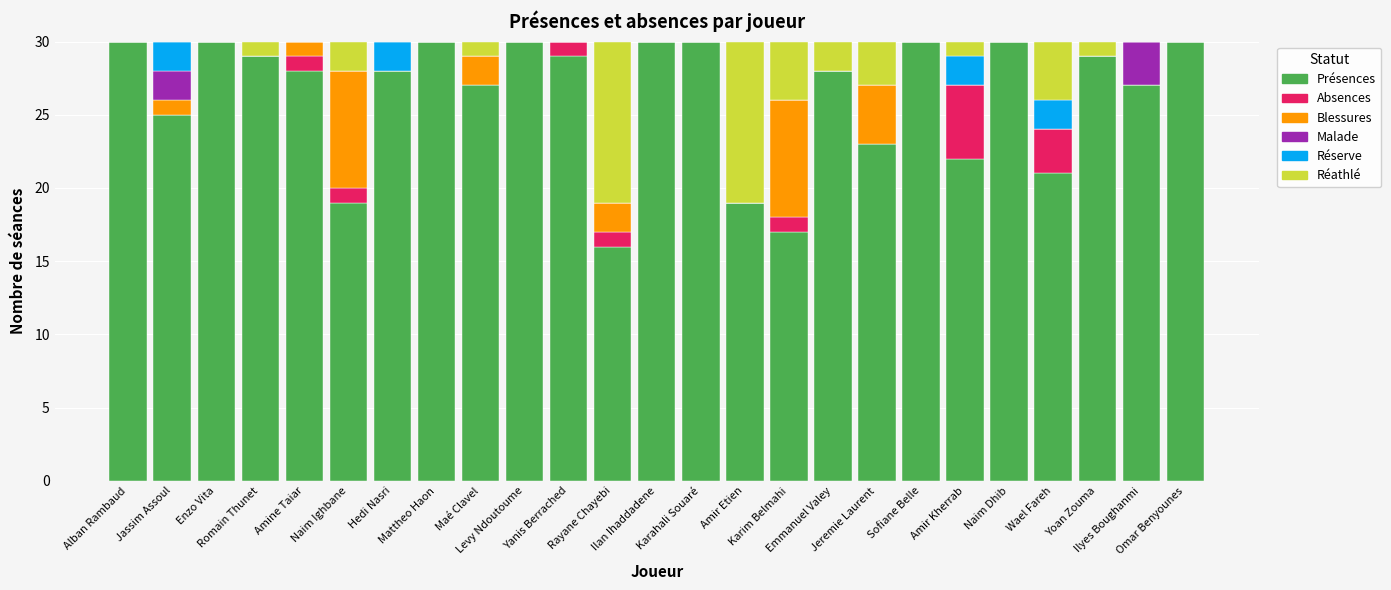

At which label does Présences first exceed 28?

Alban Rambaud